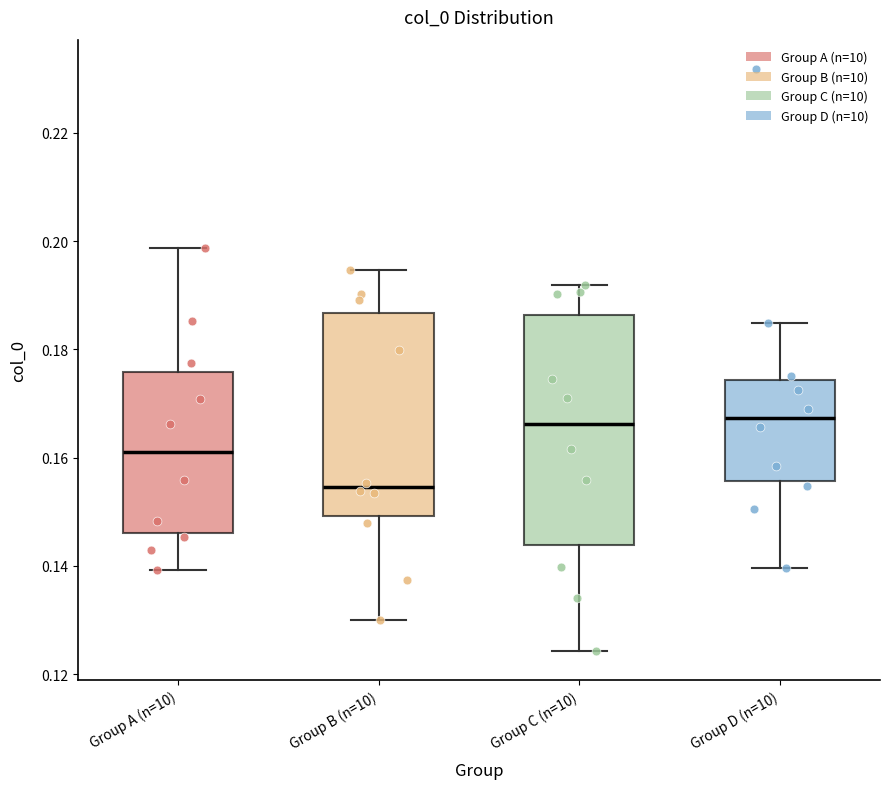

Which box is the tallest, from its lower edge to its upper edge?

Group C (n=10)